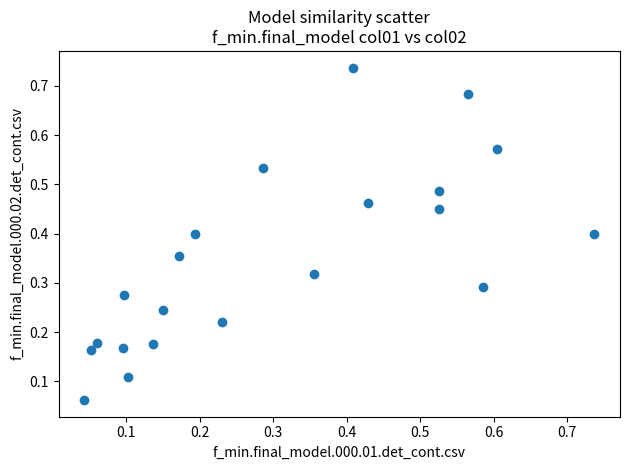

Count the number of points in this scatter plot.

21